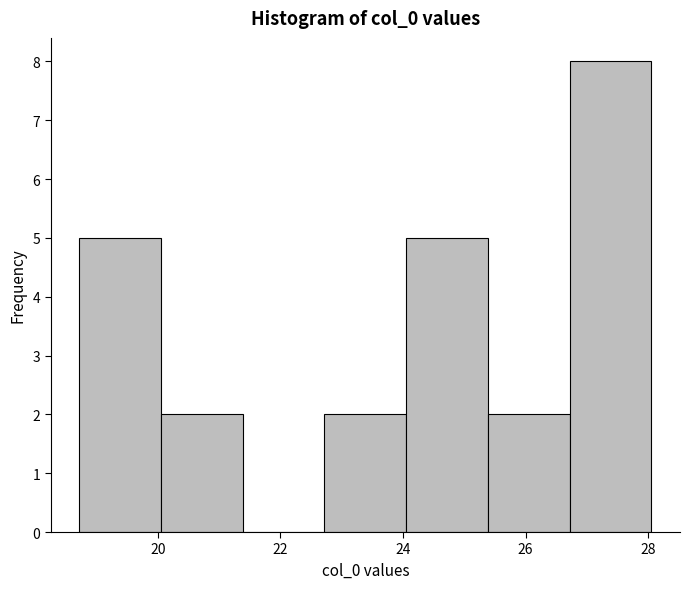

Reading left to right, transcribe this chart: for each bar, give the range it covers on the x-axis and its height. Neither the bar edges nor the heights are printed on the chart, so give them approximately, as read against the axes.

18.8 to 20.0: 5
20.0 to 21.4: 2
21.4 to 22.8: 0
22.8 to 24.0: 2
24.0 to 25.4: 5
25.4 to 26.8: 2
26.8 to 28.0: 8